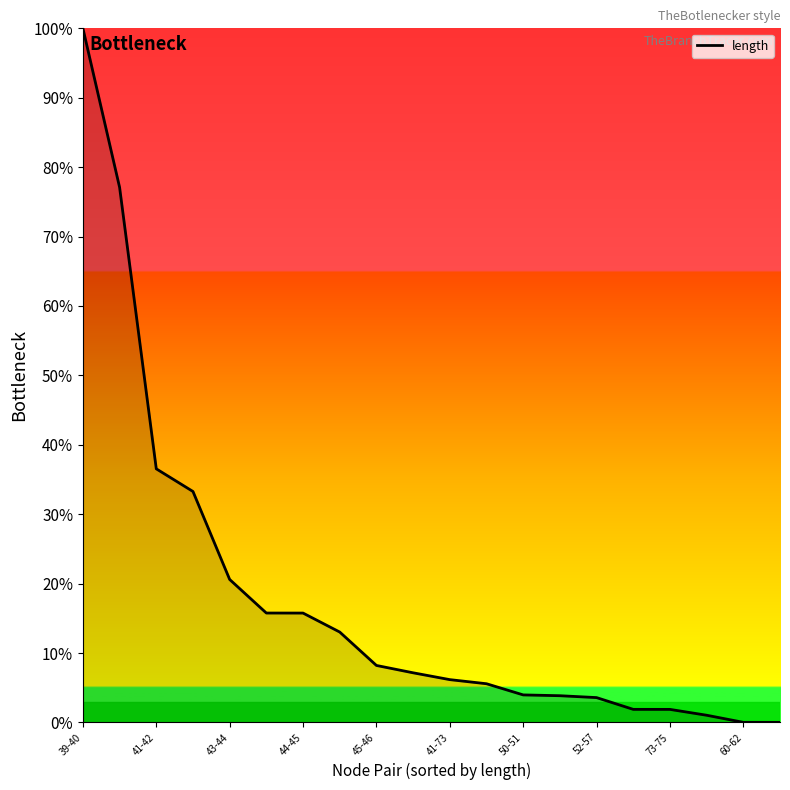

What is the greatest value displayed?

100.0